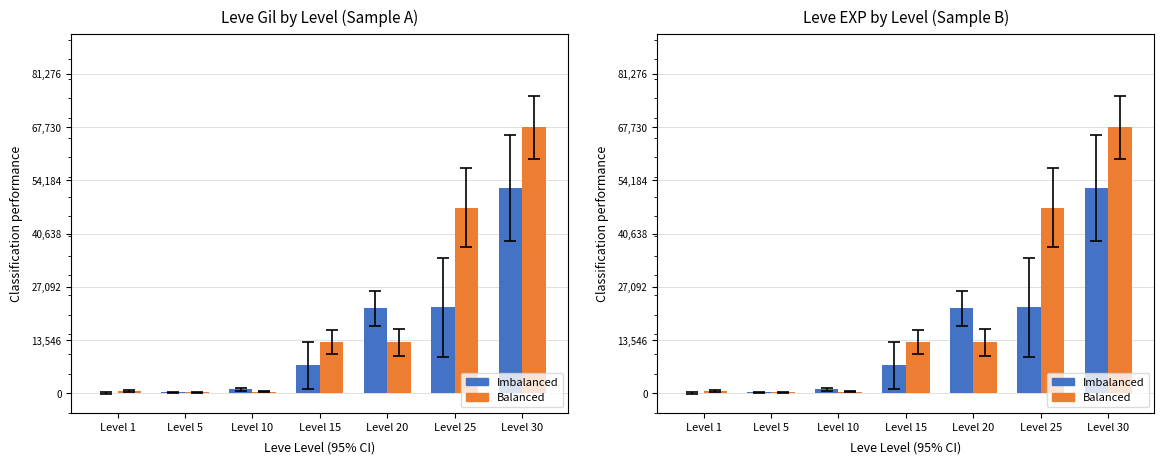

What is the sum of the Imbalanced values at Level 5 and Level 15?

7390